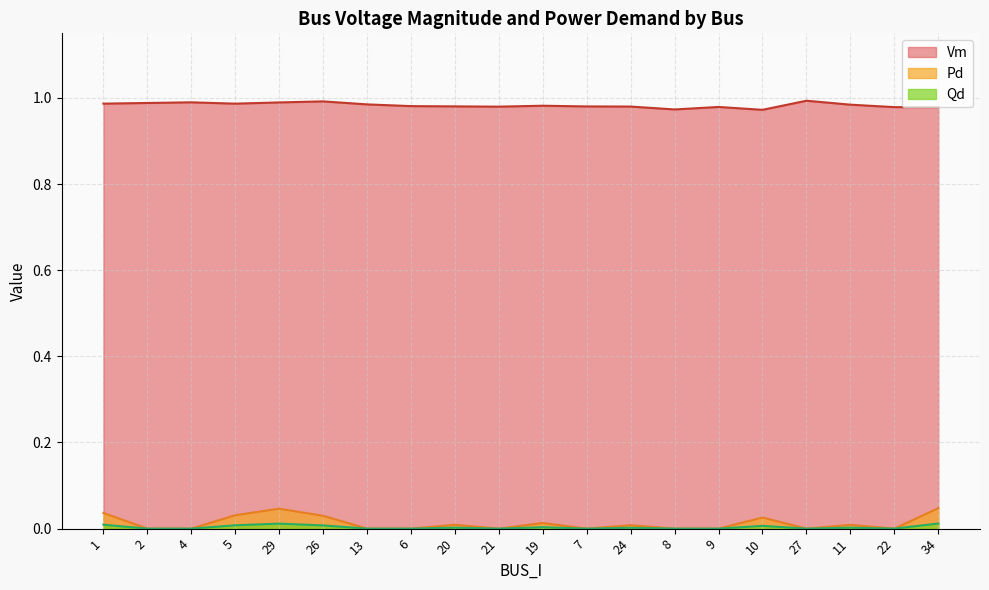

Between 6 and 8, which series saw the biggest shift?

Vm